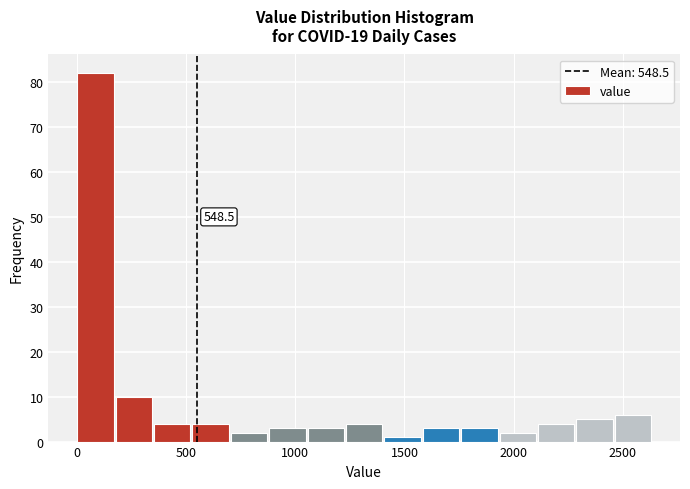

Around what value on the x-axis is the tallest bar? Give the approximate position of its centre, as read against the axis.

100